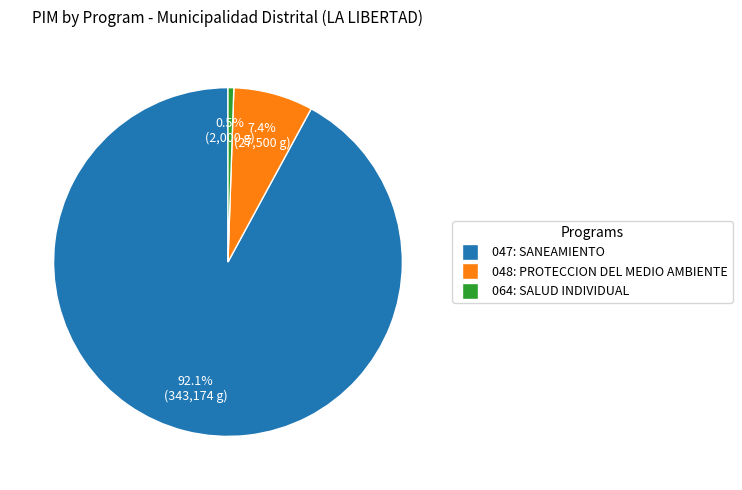

To the nearest percent, what is the difference between the largest and smallest slice percentages?

92%